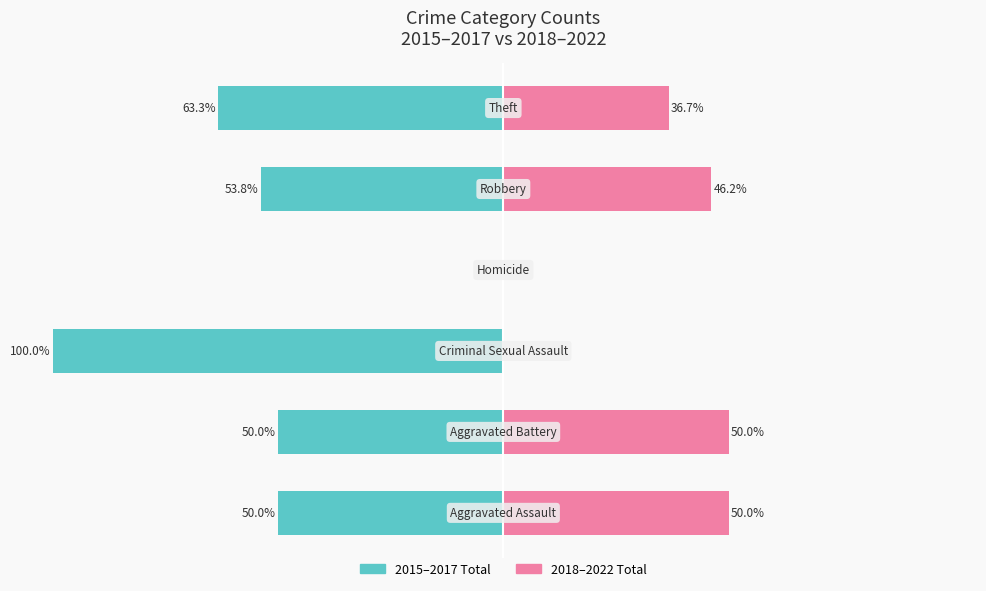

What is the sum of all 2015–2017 Total values?

-317.2